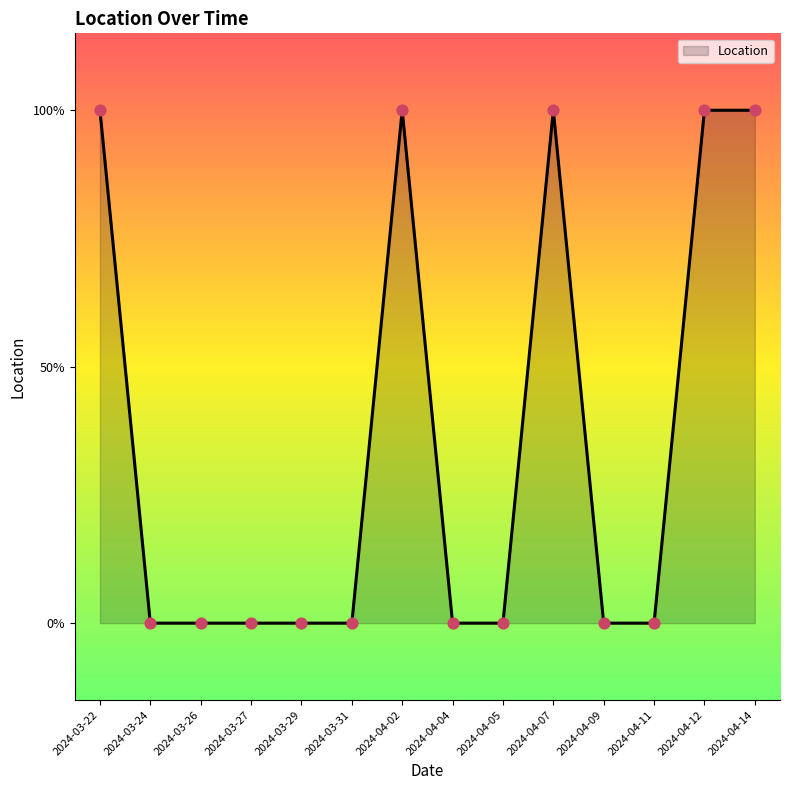

Is this an area chart (filled region under the line)?

Yes